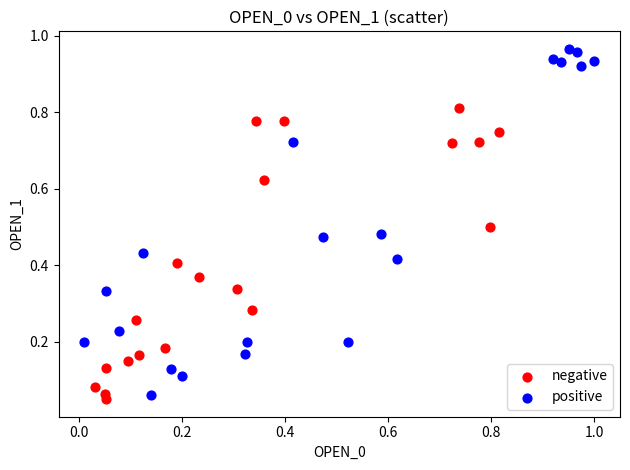

Which series has the widest spread of Y values?

positive